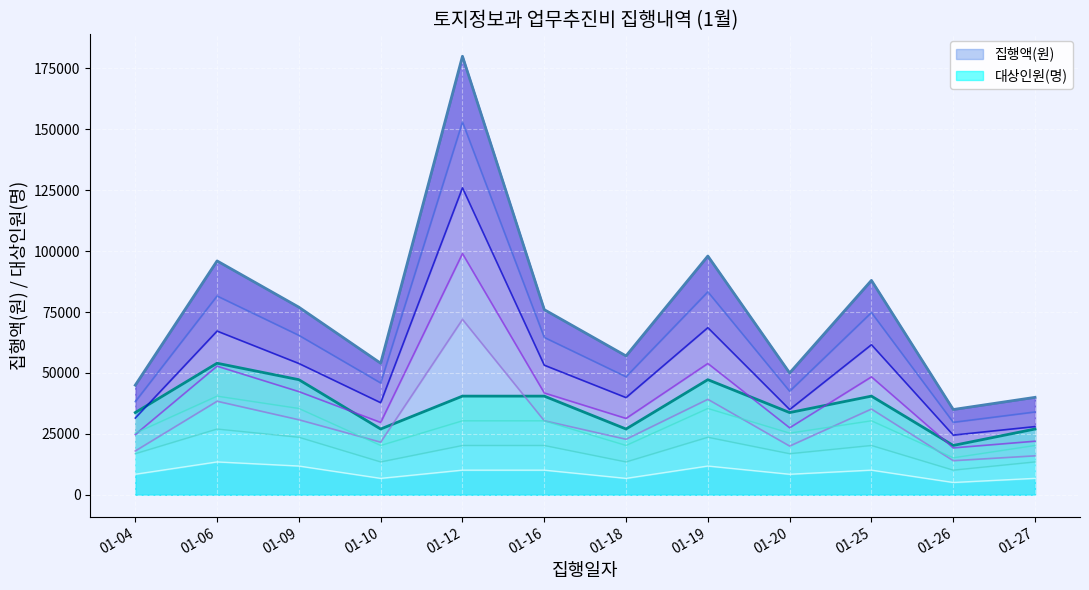

In 집행액(원), how many points are lower than both neighbors (excluding endpoints)?

4